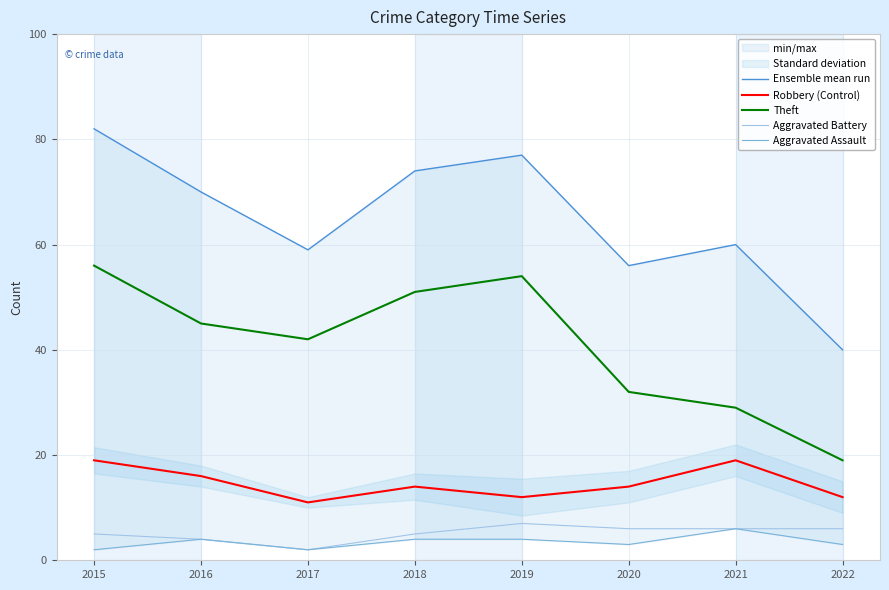

At 2020, list the series in order from largest to smallest.

Ensemble mean run, Theft, Robbery (Control), Aggravated Battery, Aggravated Assault